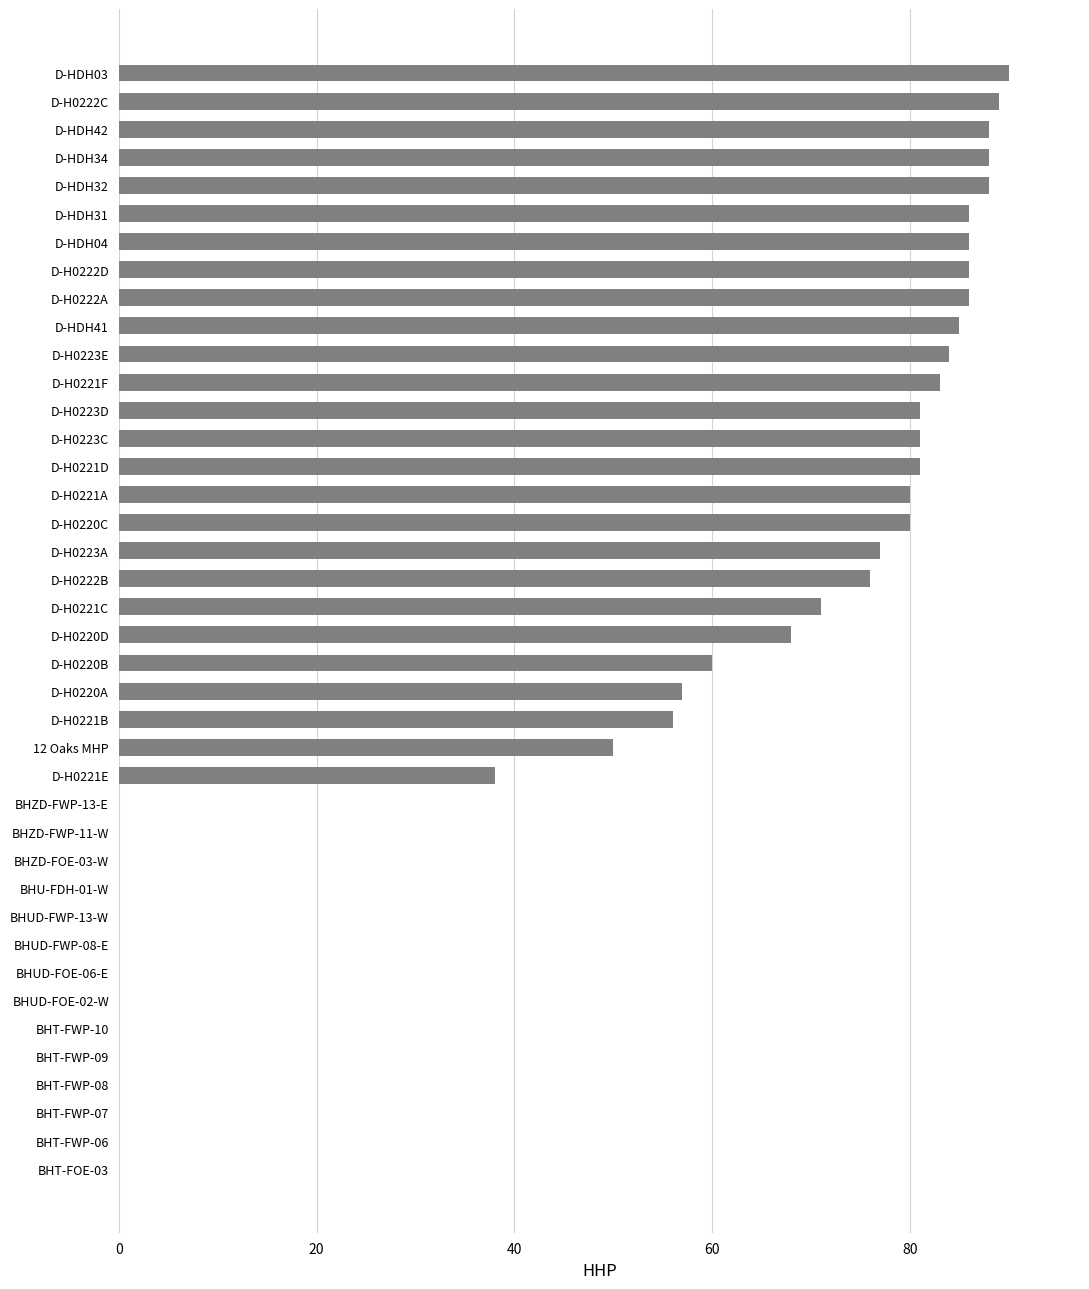

Where is the data nearest to the value 45?

12 Oaks MHP